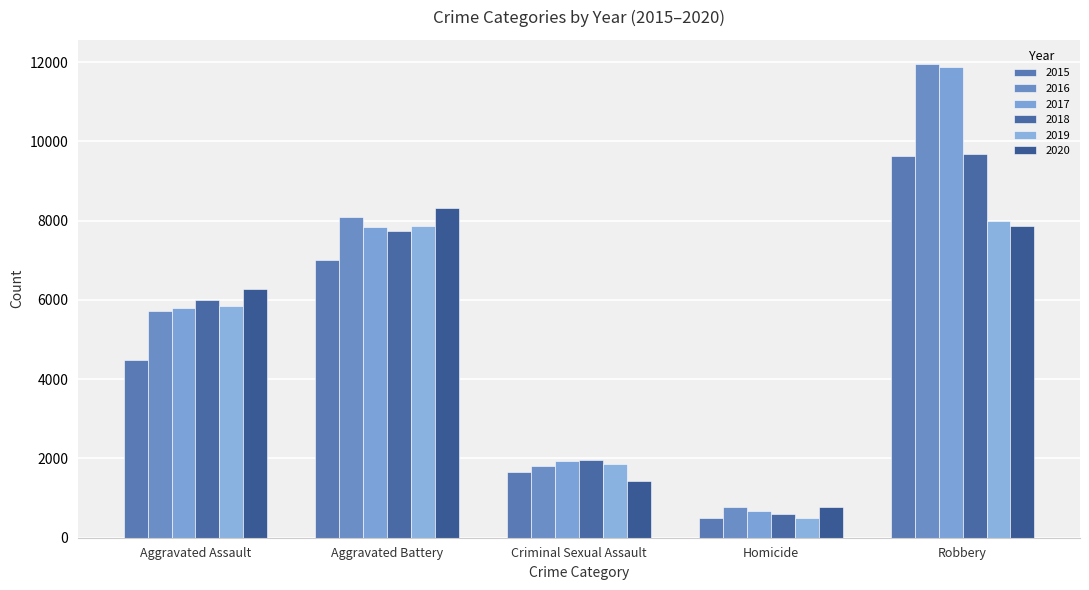

Which series changed the most between Aggravated Battery and Robbery?

2017